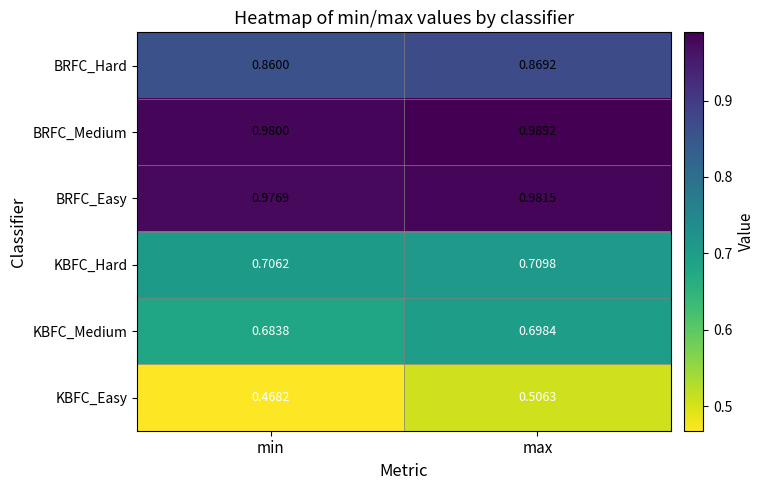

Which series has the largest range (max minus min)?

KBFC_Easy